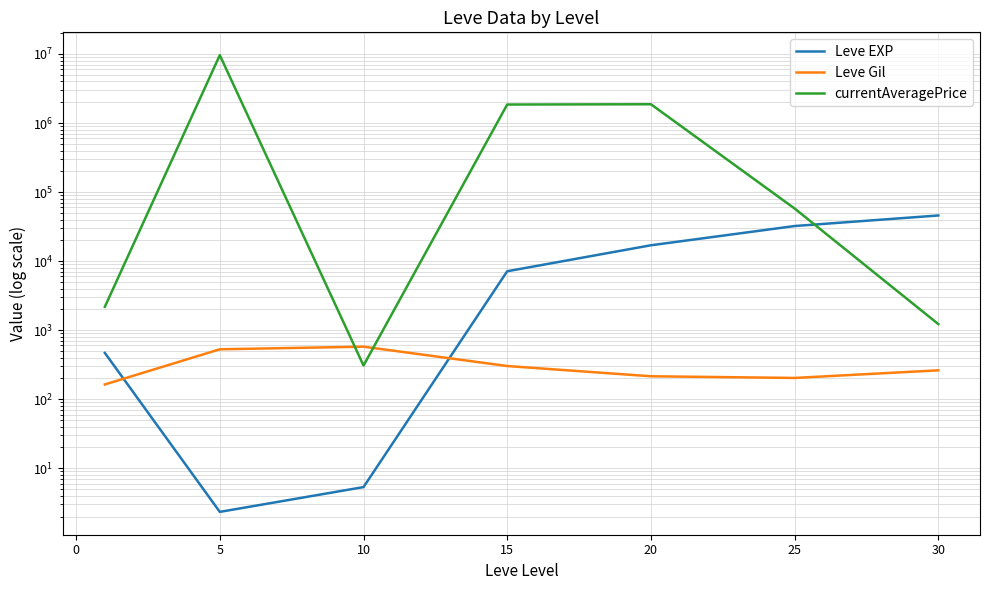

Which series ends up on top after the final intersection of currentAveragePrice and Leve Gil?

currentAveragePrice